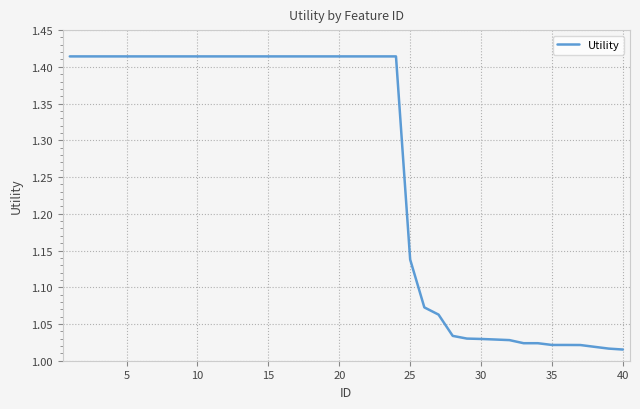

What is the difference between the maximum and minimum values?

0.4